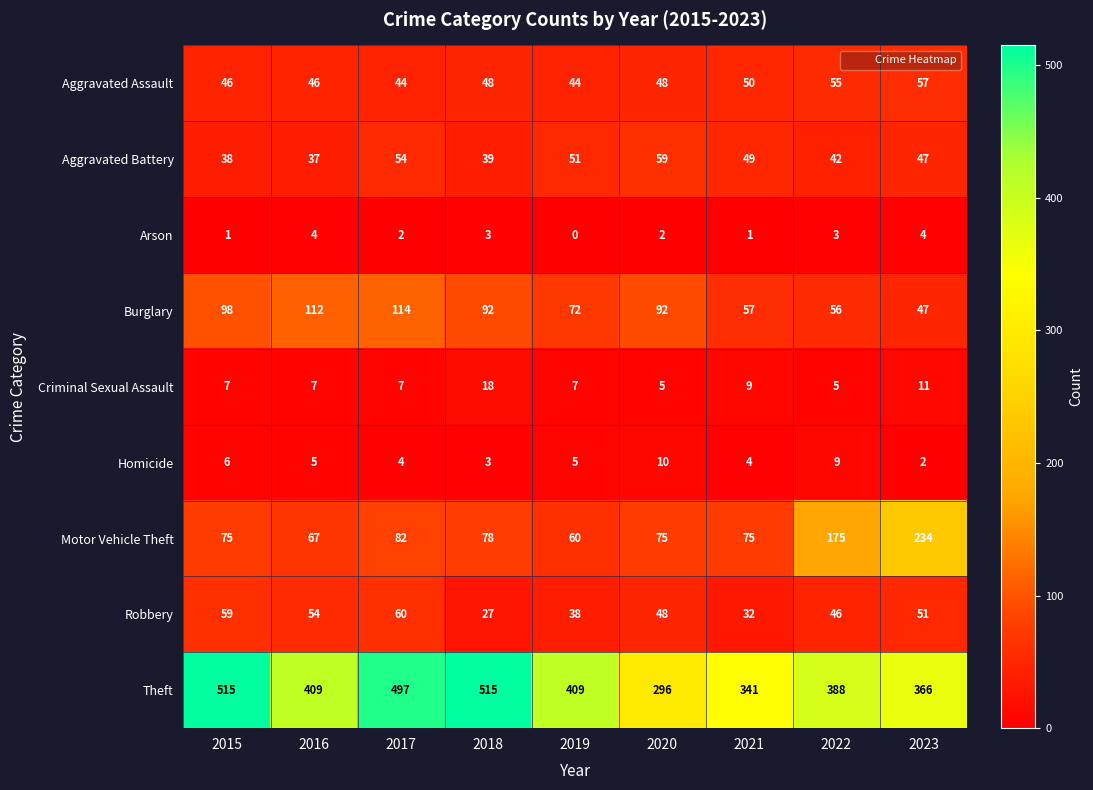

The Arson series shows 3 at 2022. True or false?

True